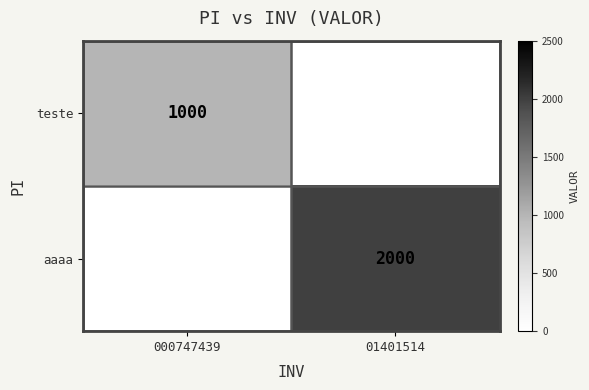

Is the value of teste at 000747439 greater than the value of aaaa at 01401514?

No